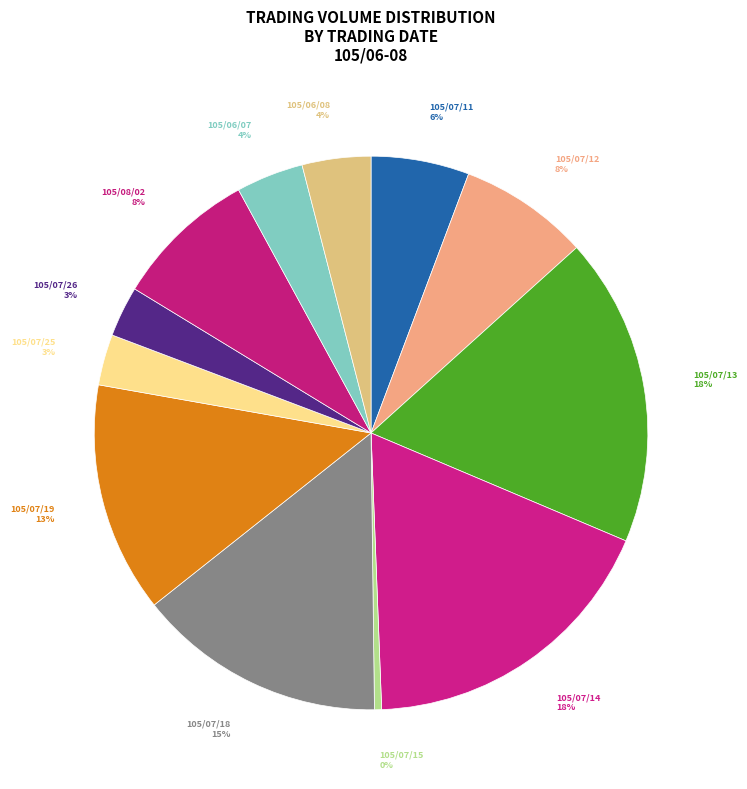

To the nearest percent, what is the difference between the largest and smallest slice percentages?

18%